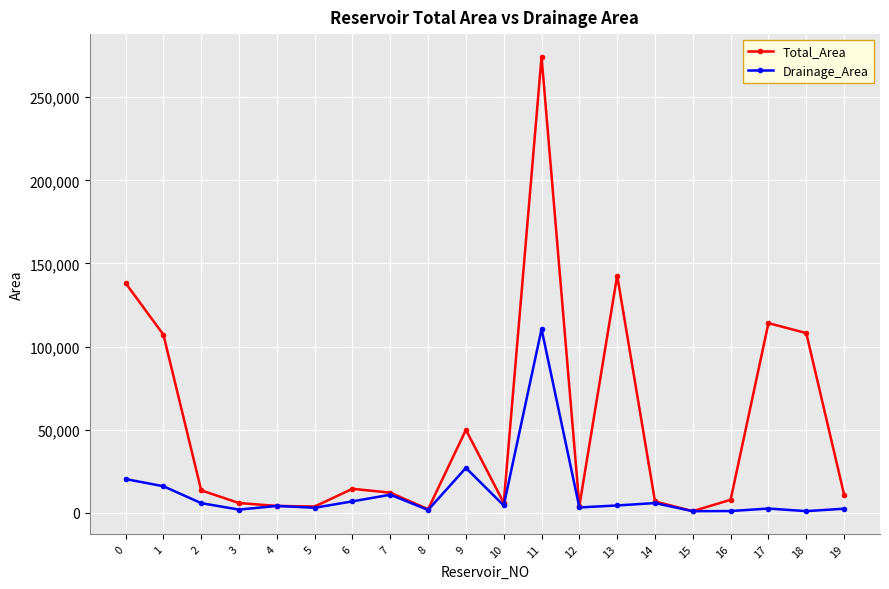

Rank the series at 17 from highest to lowest value.

Total_Area, Drainage_Area